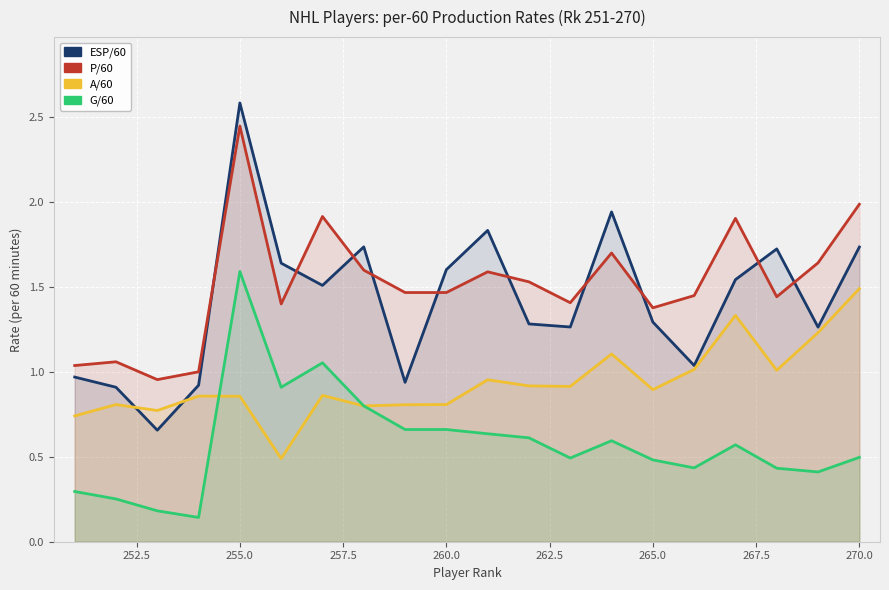

What is the smallest value displayed?

0.1